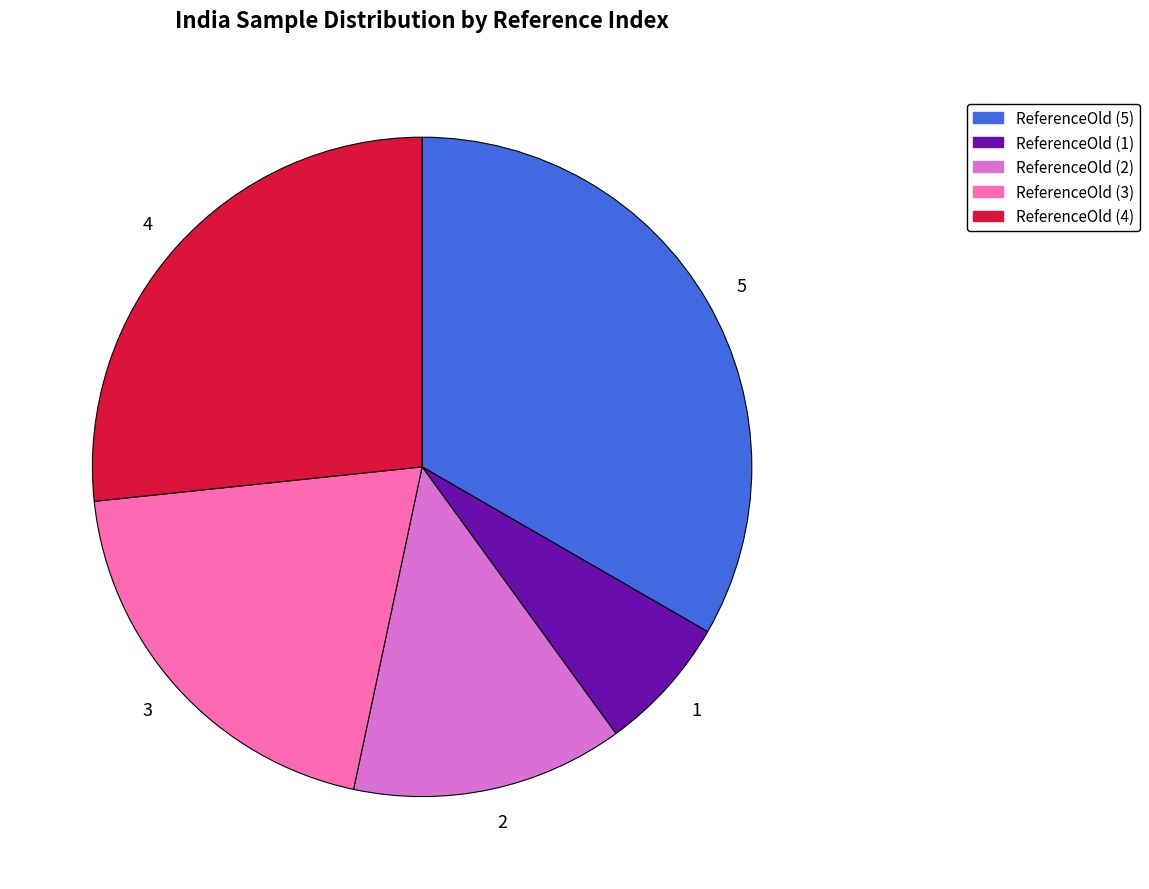

Approximately how many times larger is the value at 3 compared to 1?

3.0